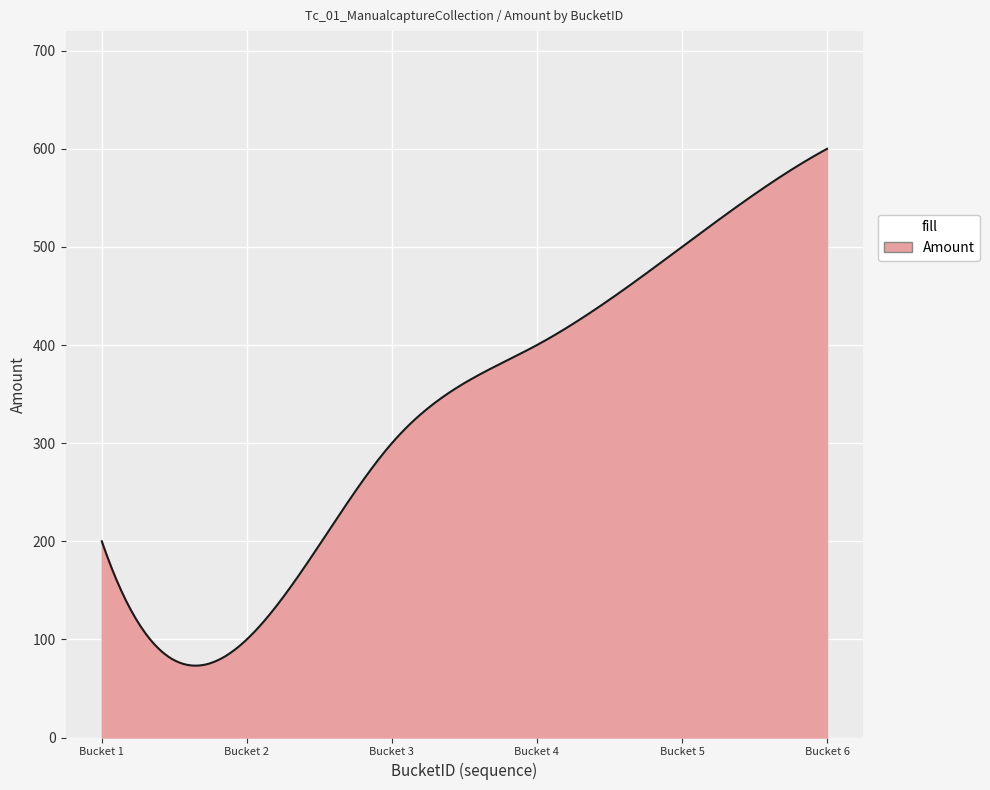

What is the smallest value displayed?

73.2